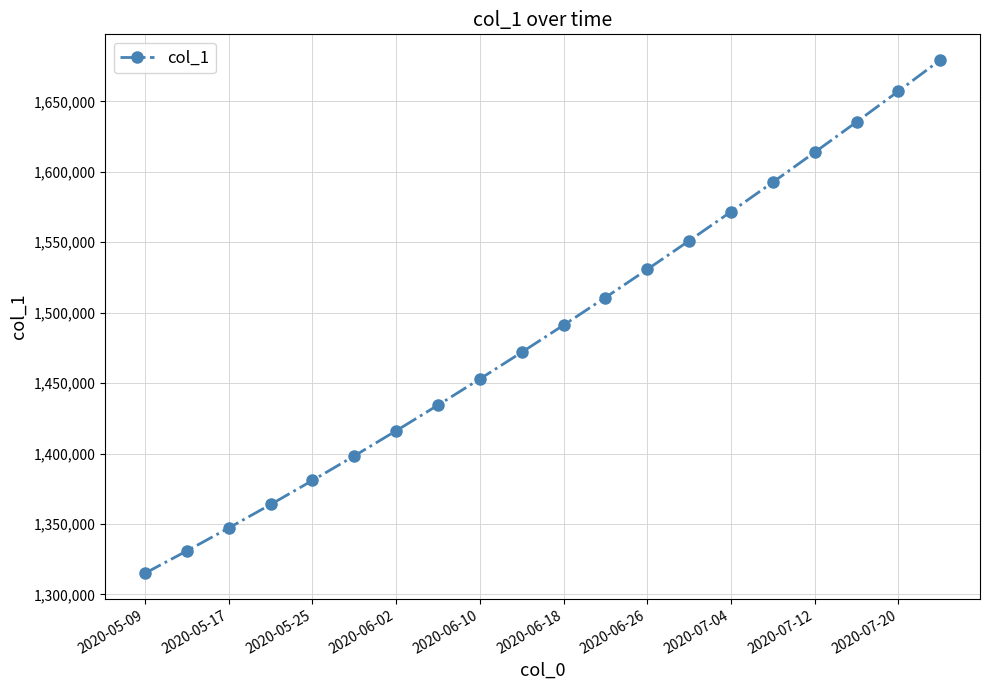

True or false: the data has more than 1 interior local peaks.

False